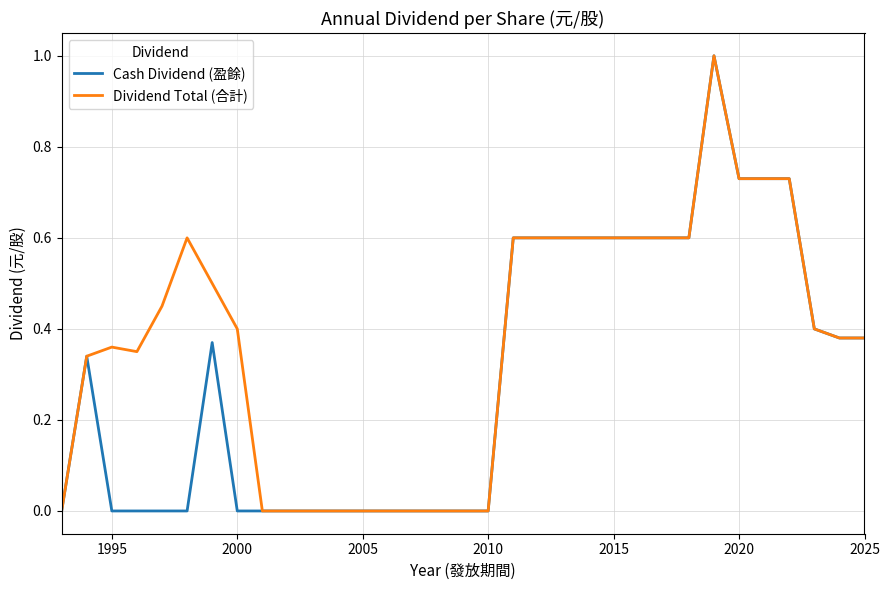

Rank the series by their average value, from highest to lowest.

Dividend Total (合計), Cash Dividend (盈餘)